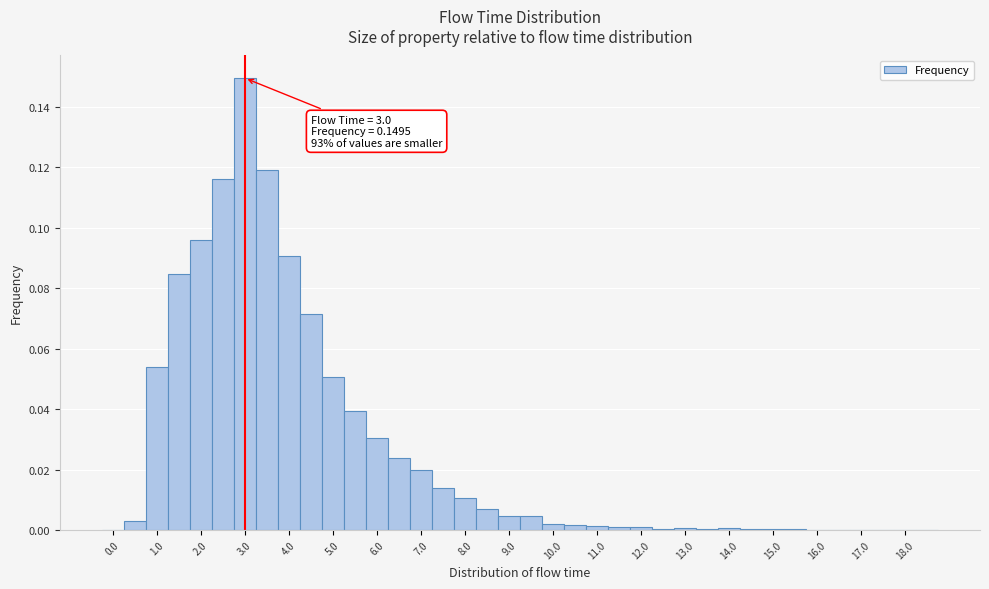

Over which range of the x-axis is the bar tallest?

2.75 to 3.25